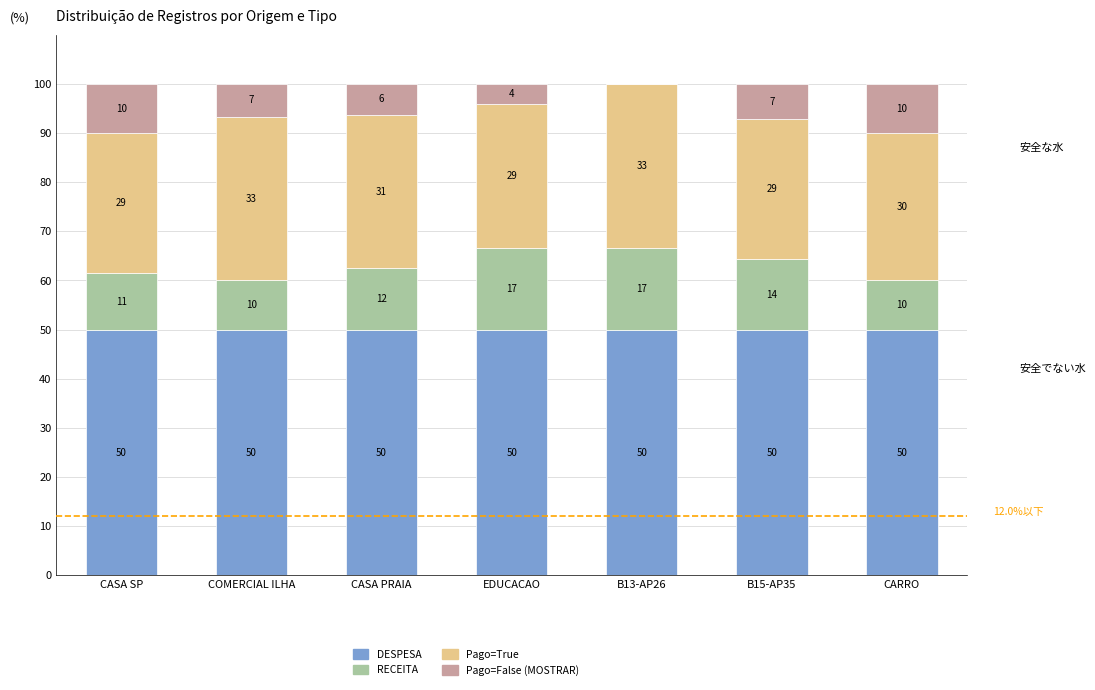

What is the label of the 2nd bar from the left?

COMERCIAL ILHA